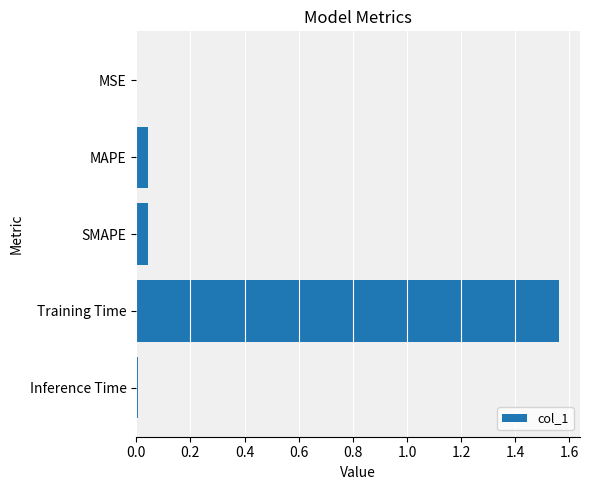

Is it true that the value at MAPE is 0.0?

True